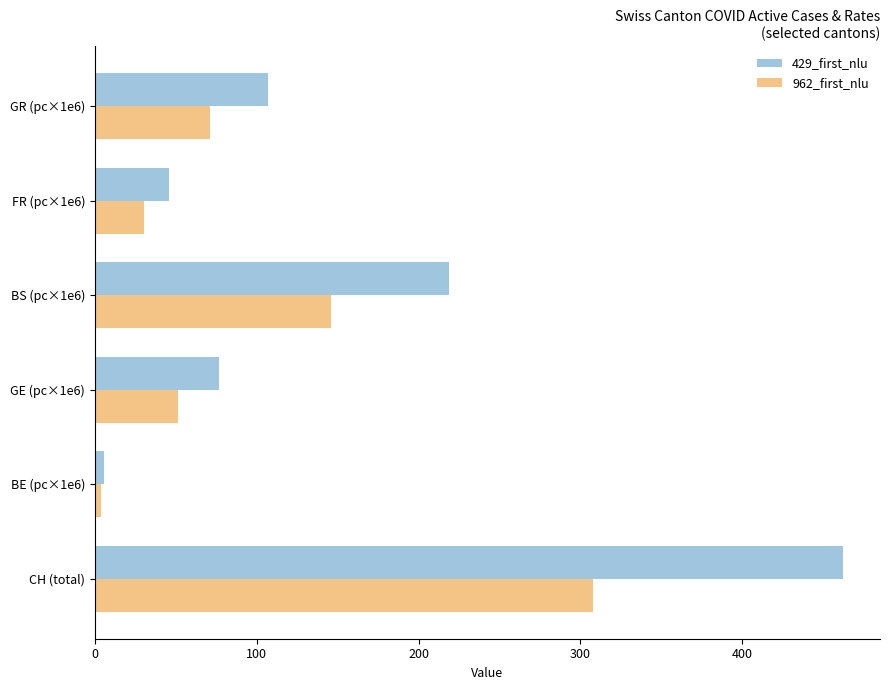

What is the average value of the 429_first_nlu series?

152.6